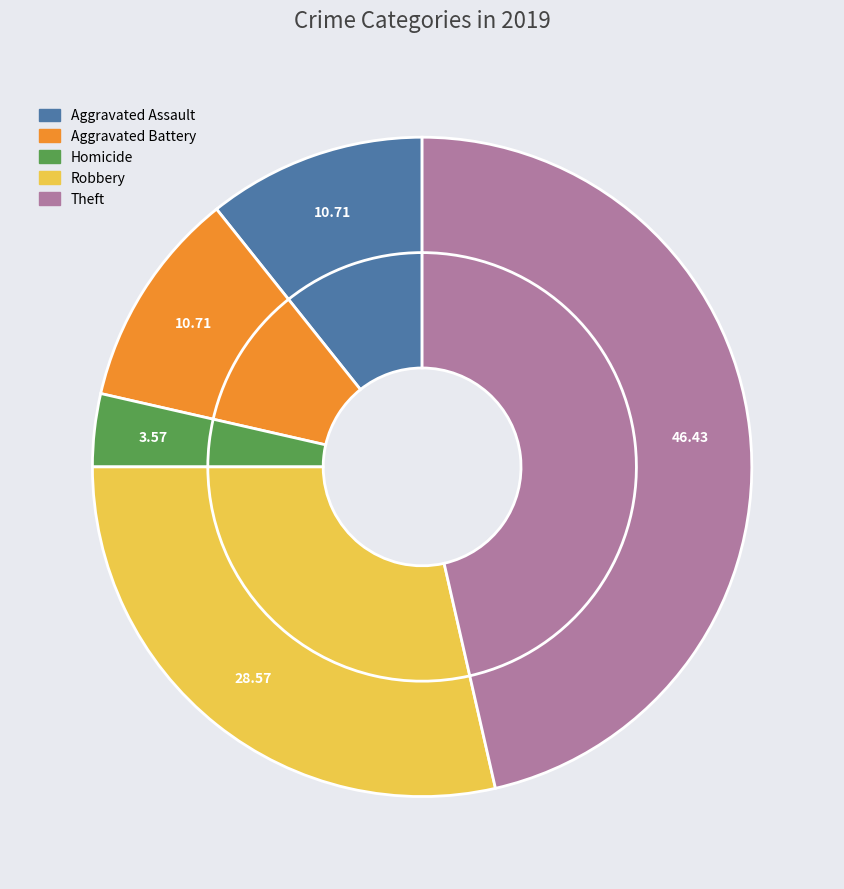

Is there a majority slice in this chart?

No